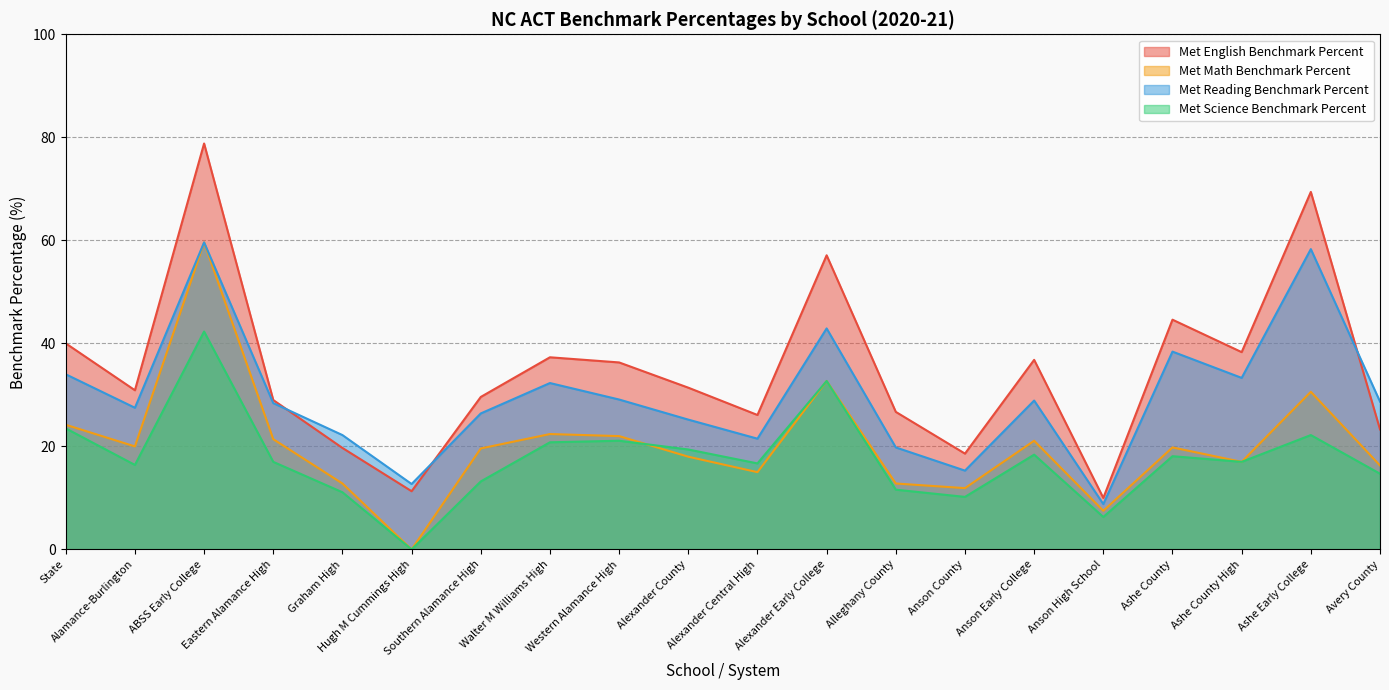

What is the label of the 12th point from the left?

Alexander Early College